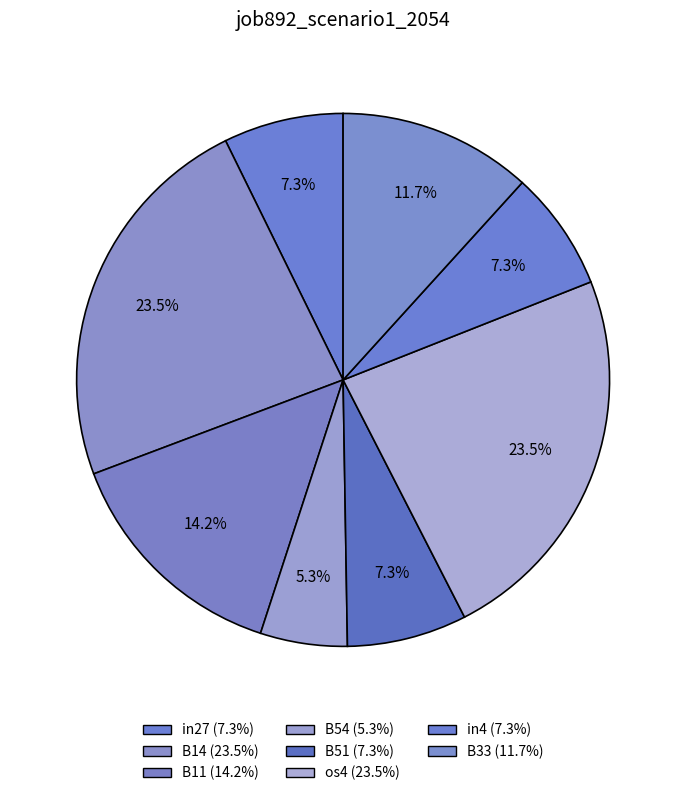

How many segments does this pie chart have?

8